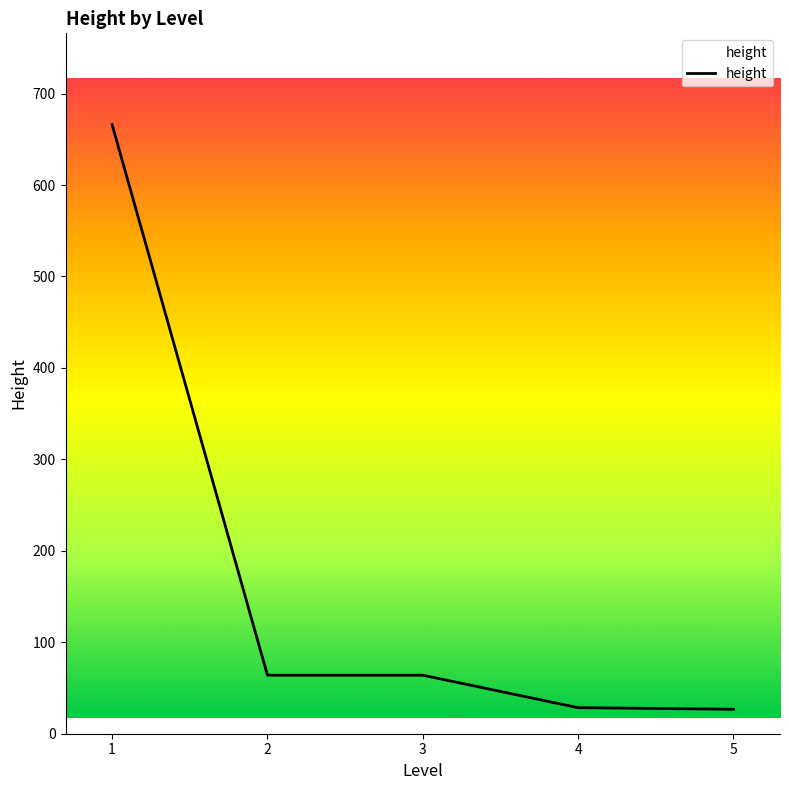

Is it true that the value at 3 is 64.0?

True